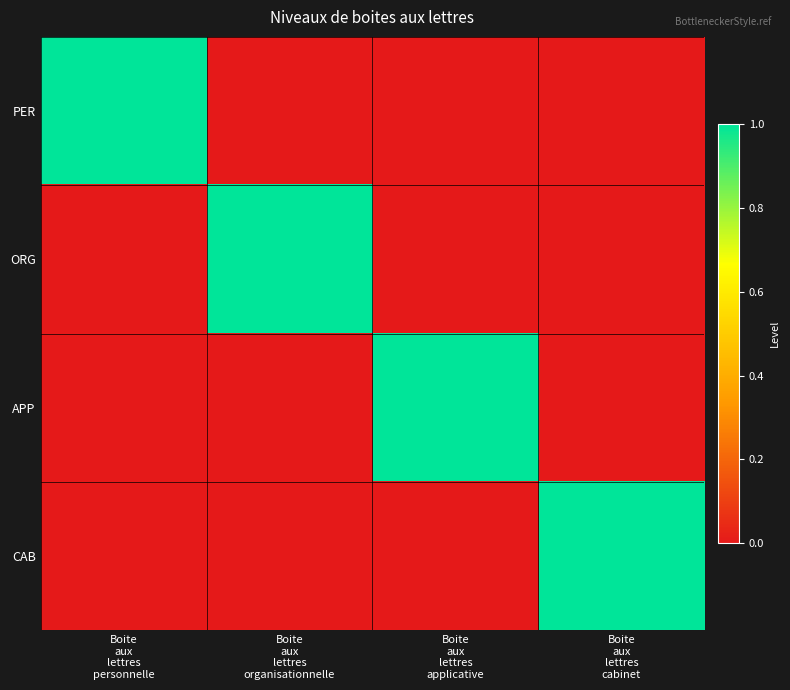

Rank the series by their maximum value, from highest to lowest.

PER, ORG, APP, CAB